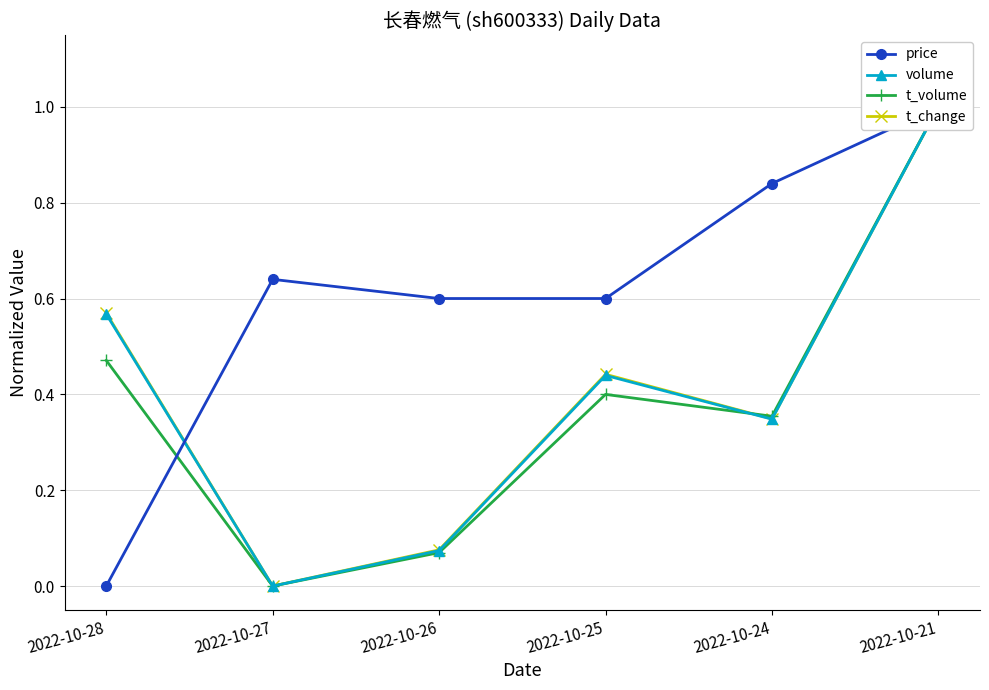

True or false: t_change has a value of 1.3 at 2022-10-21.

False